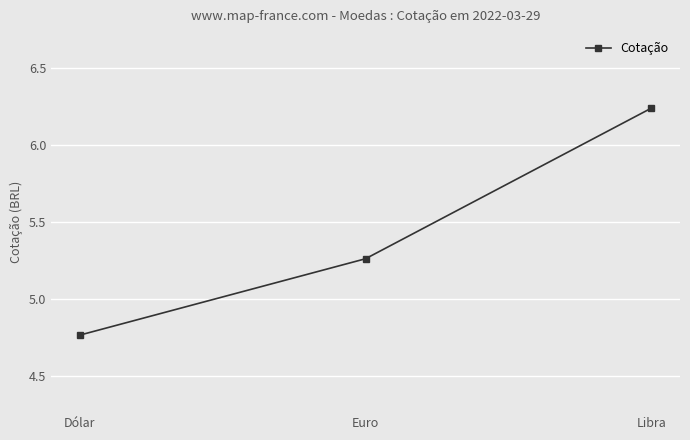

Which has a higher value, Euro or Dólar?

Euro